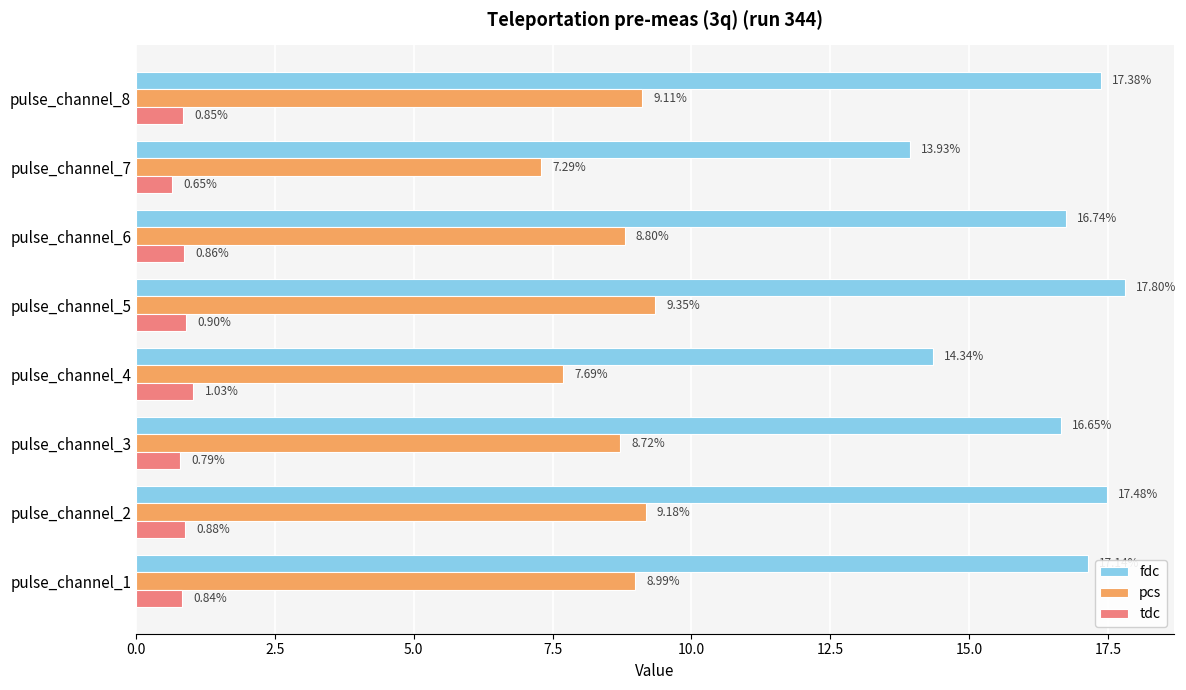

At pulse_channel_8, list the series in order from smallest to largest.

tdc, pcs, fdc